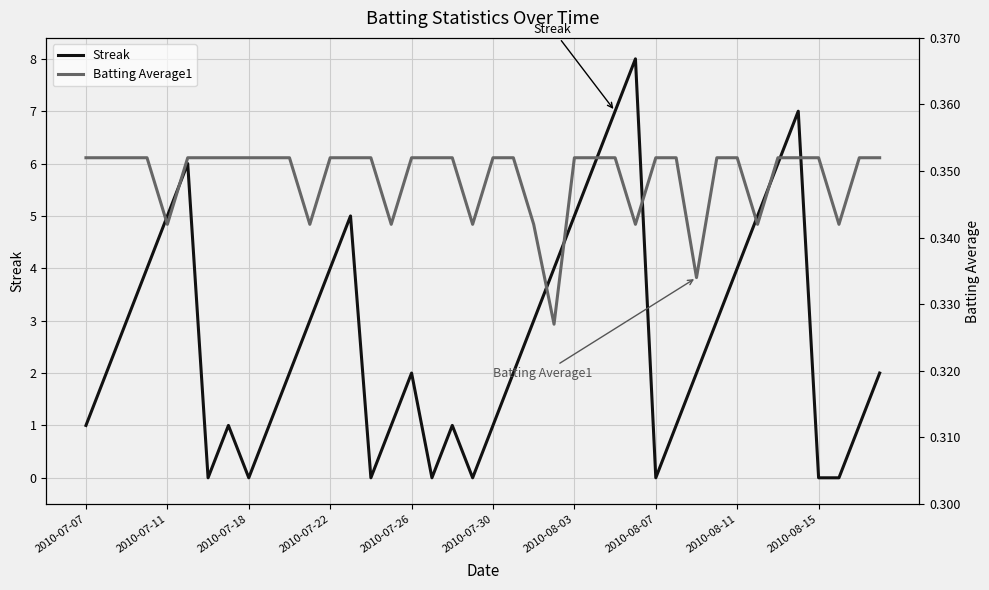

What is the maximum value for Streak?

8